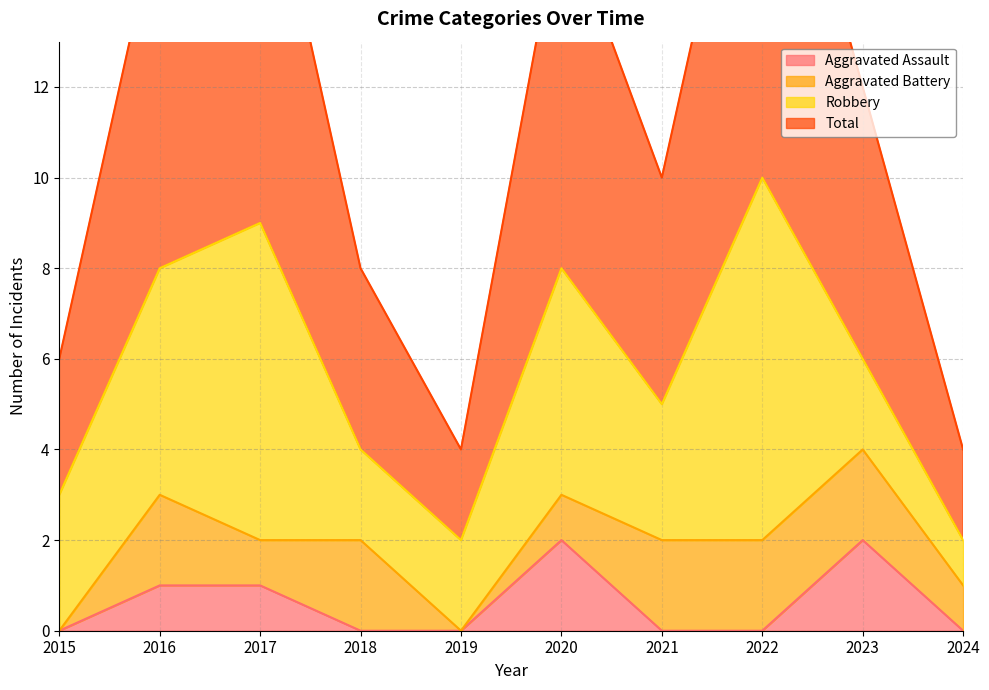

True or false: Aggravated Assault and Total cross at least once.

False